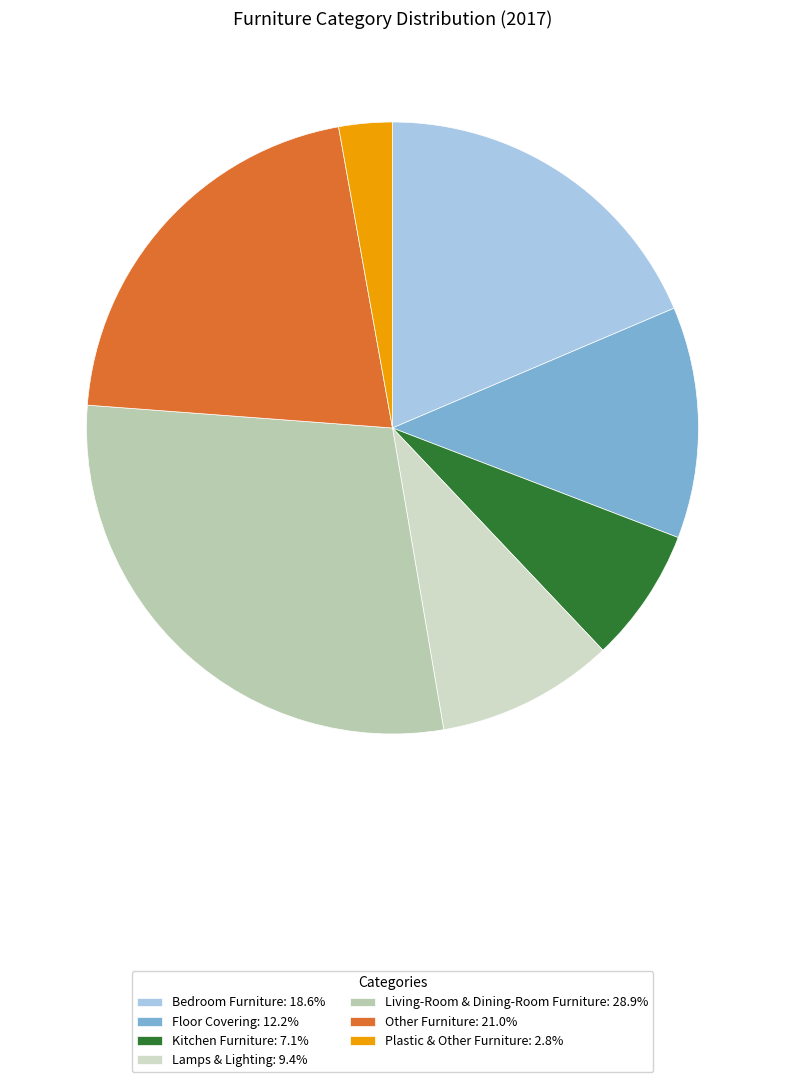

The Lamps & Lighting slice represents 9% of the pie. True or false?

True